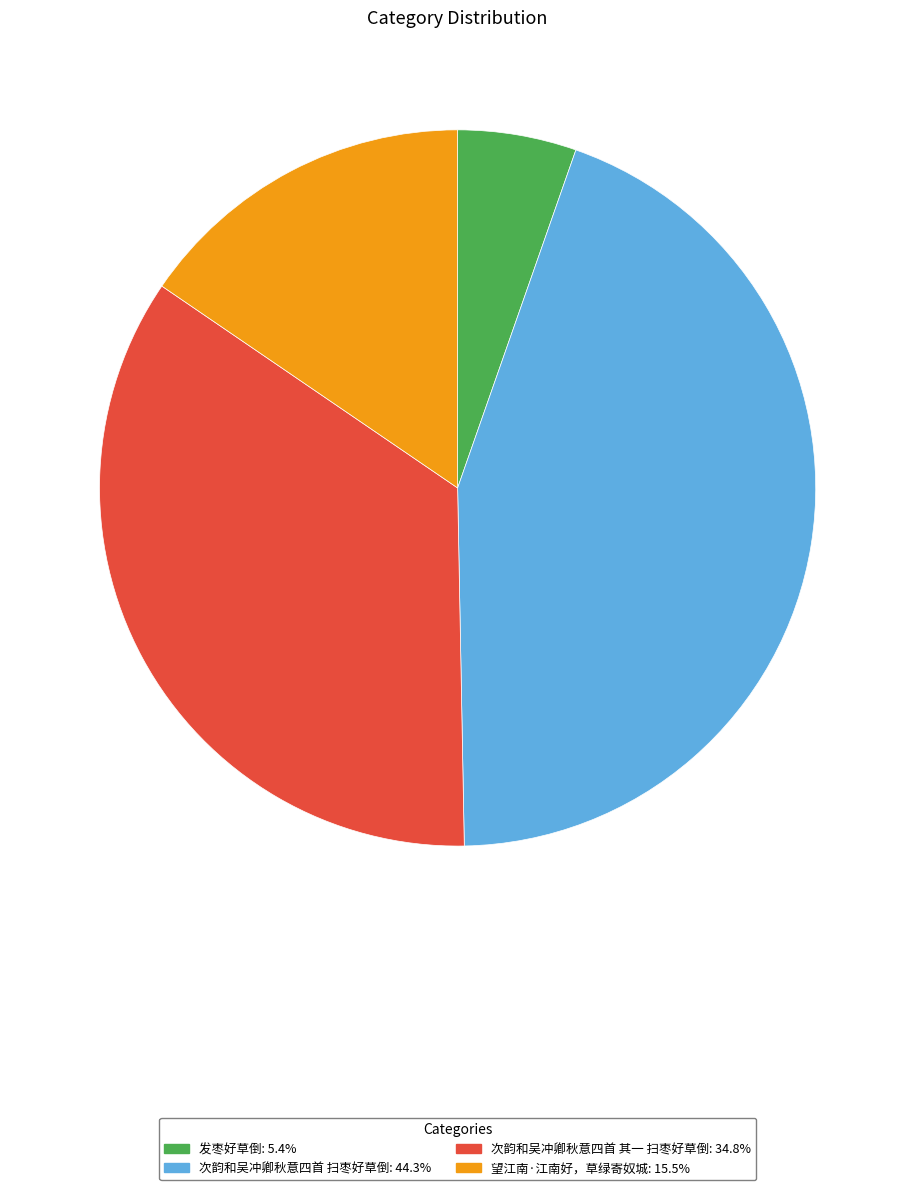

Does any single category account for the majority?

No